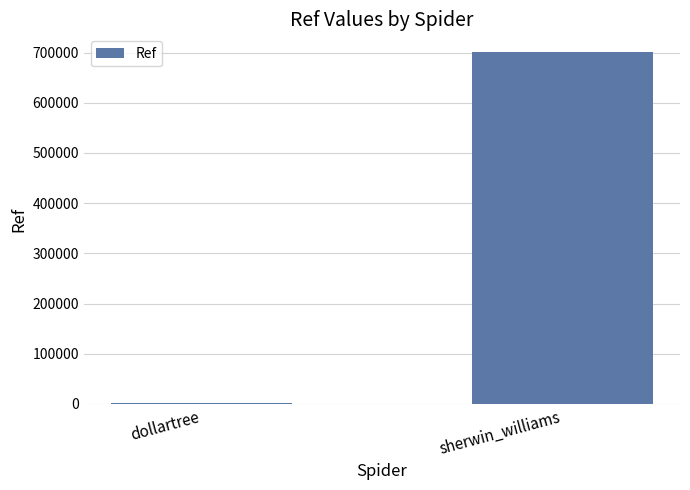

The chart shows a value of 2267 at dollartree. True or false?

True